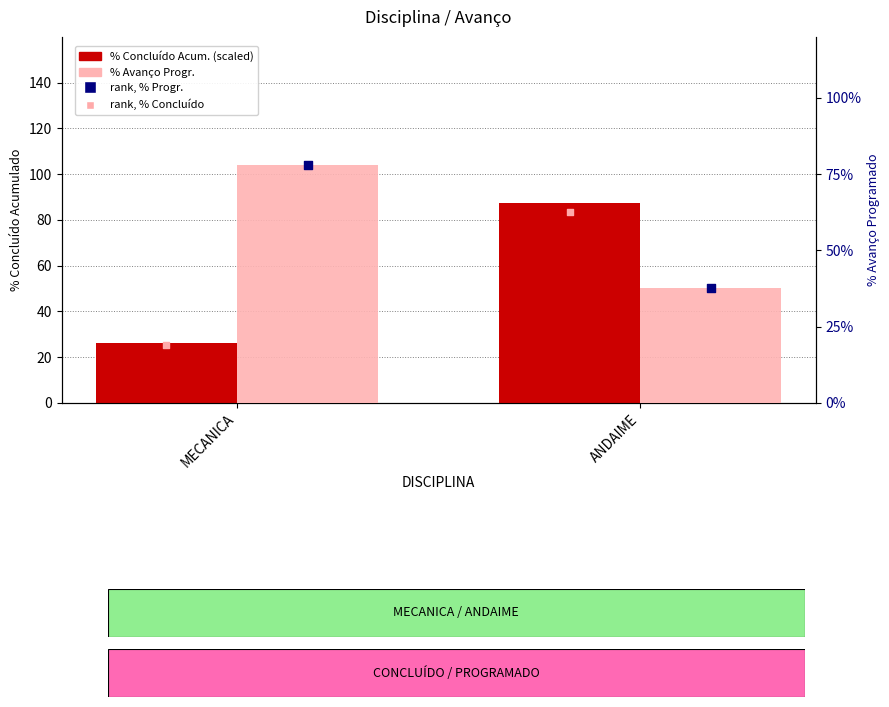

Which series reaches the minimum Y coordinate?

rank, % Concluído